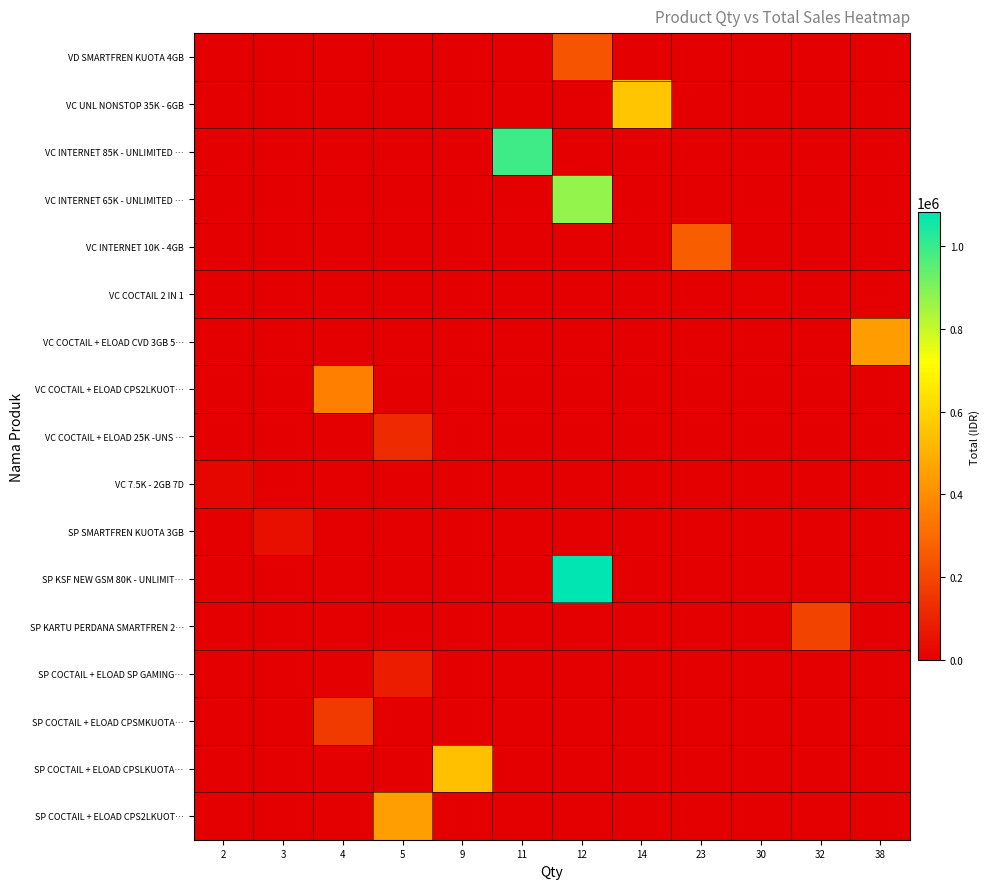

Which label corresponds to the largest value in the chart?

12